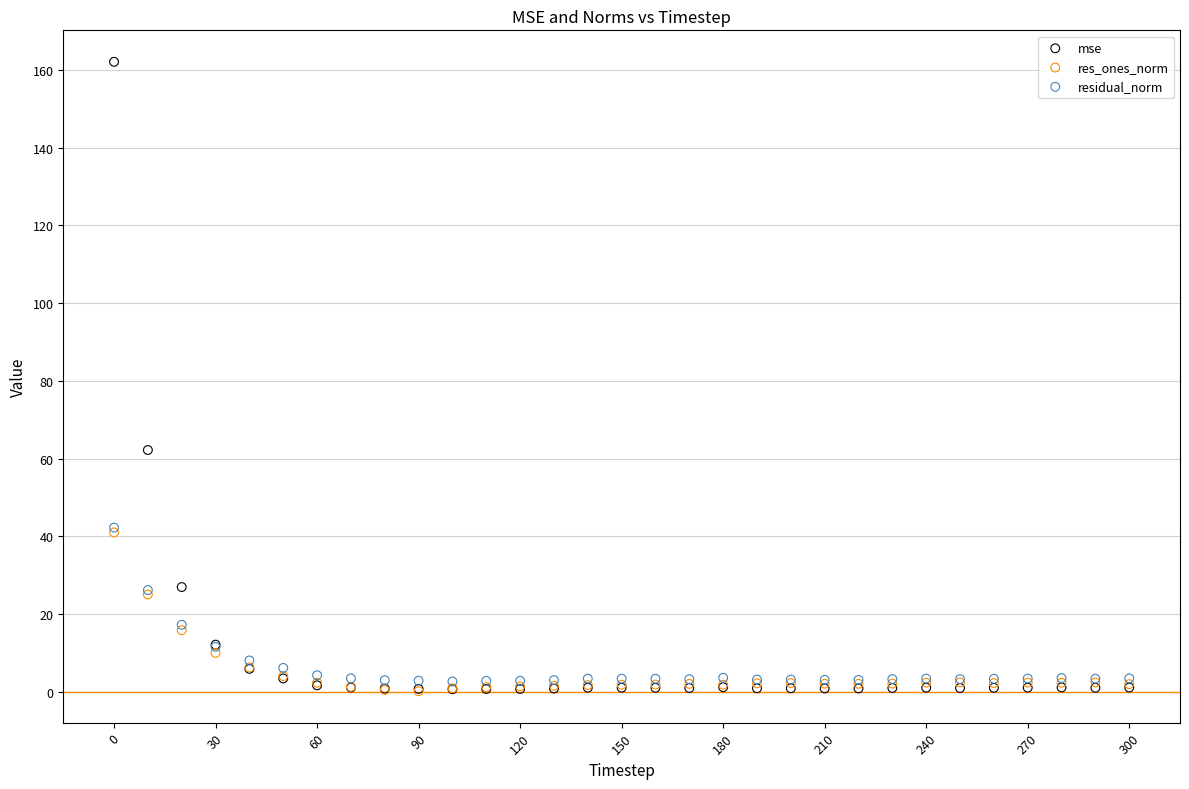

Across all series, what Y value is closest to 81?

62.2